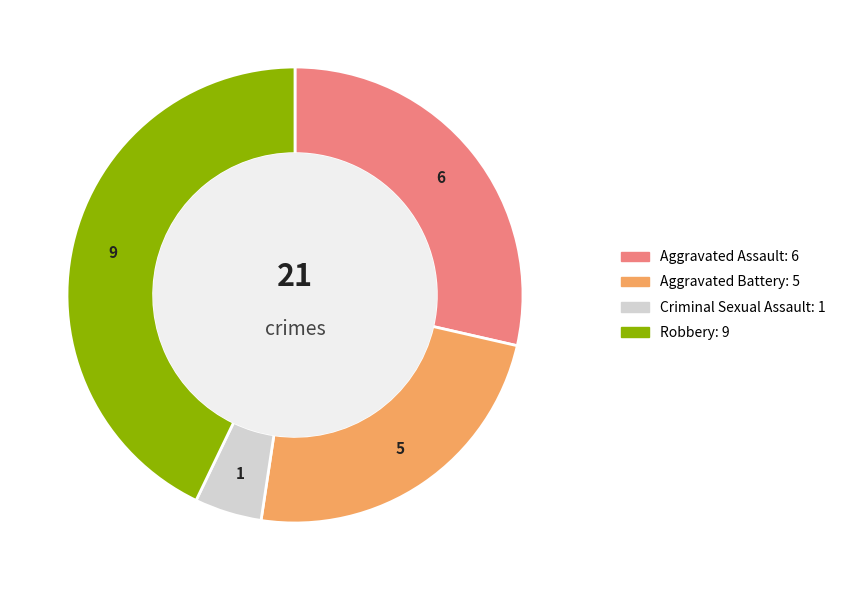

Is there any slice that represents more than half of the pie?

No